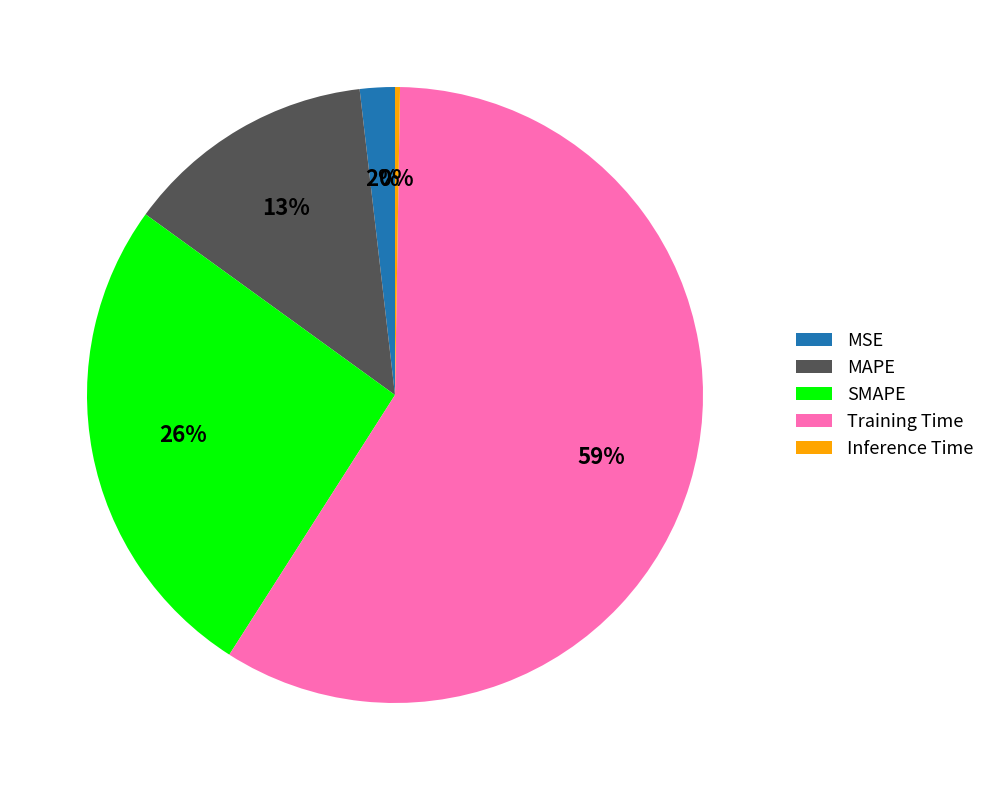

What is the largest slice in the pie chart?

Training Time